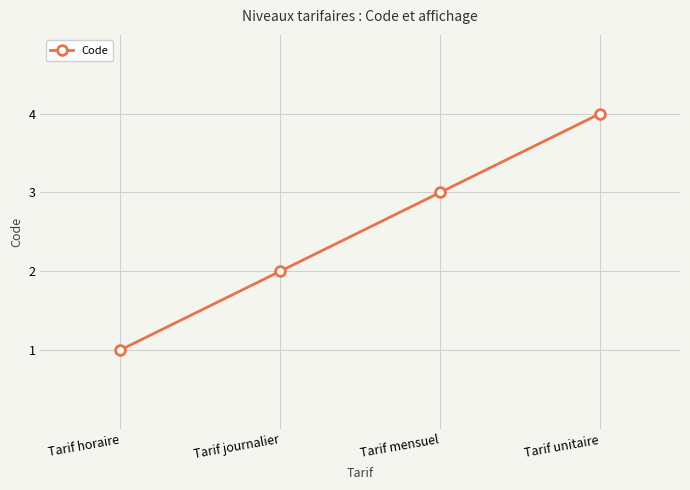

What is the ratio of the value at Tarif unitaire to the value at Tarif horaire?

4.0